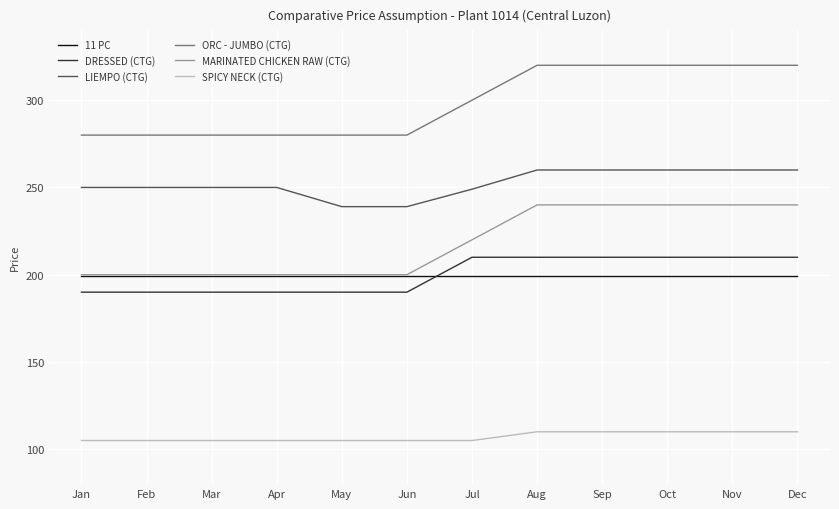

What is the smallest value displayed?

105